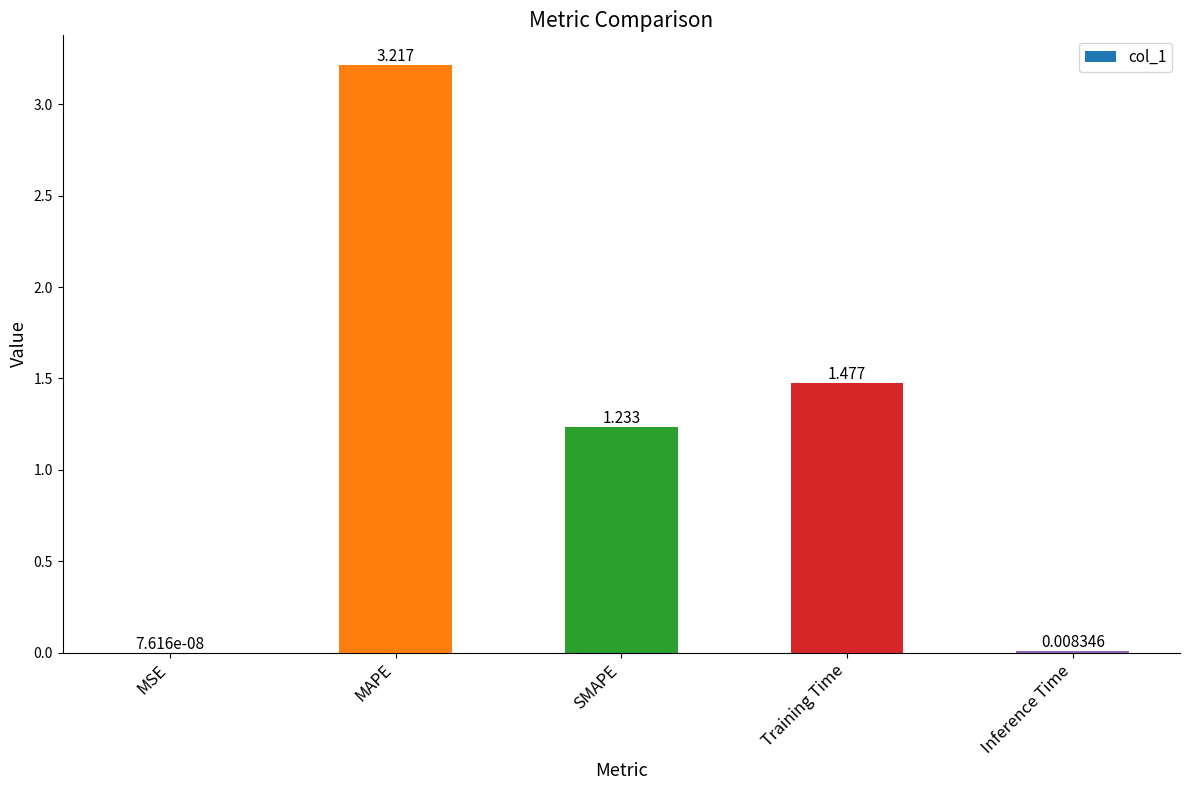

Where does the data first go above 1?

MAPE